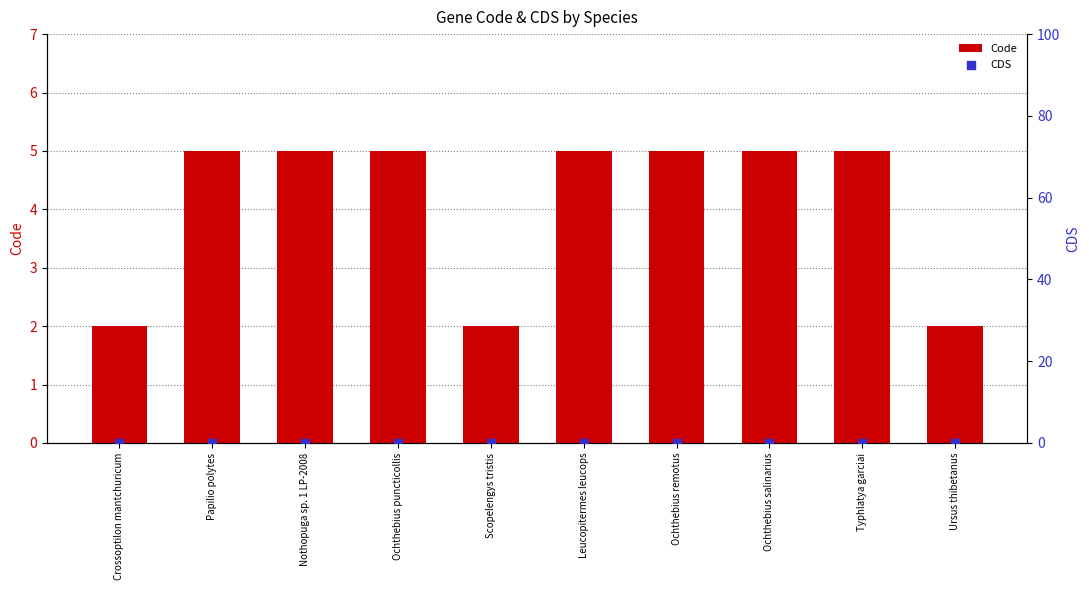

Is the value of CDS at Leucopitermes leucops greater than the value of Code at Crossoptilon mantchuricum?

No